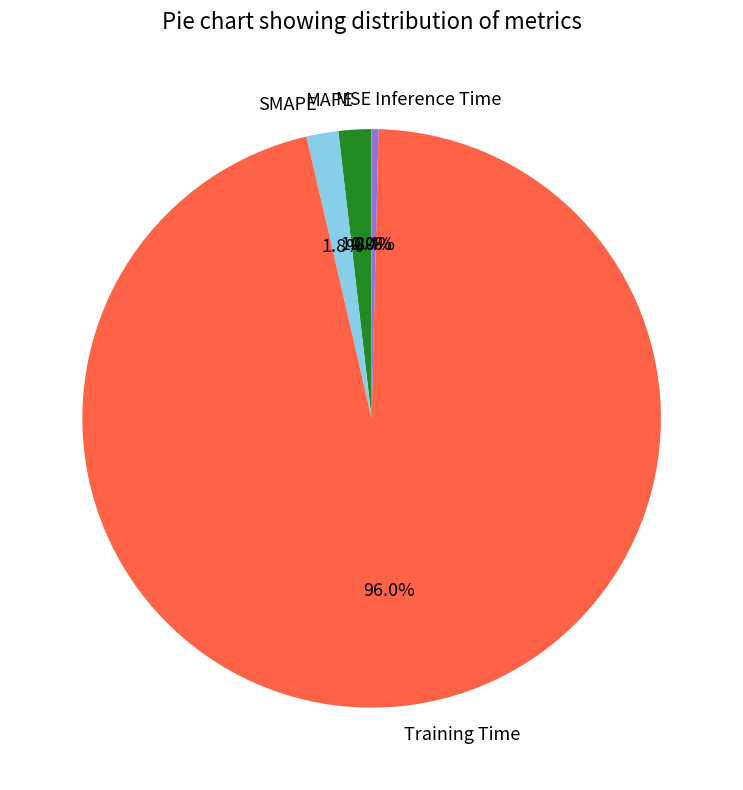

What is the largest slice in the pie chart?

Training Time